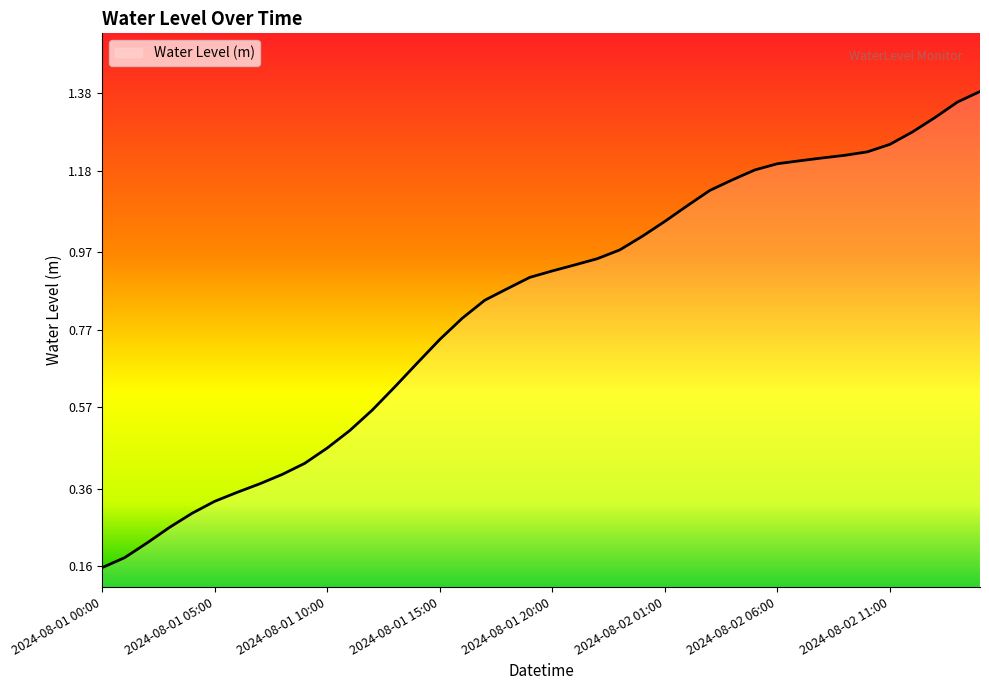

Does the chart have visible grid lines?

No